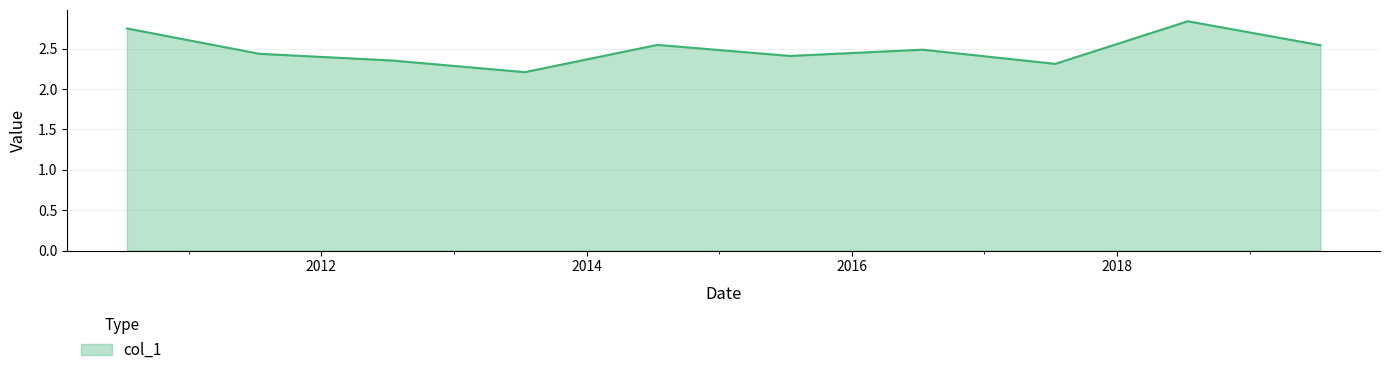

Does the chart display data point markers on the line(s)?

No